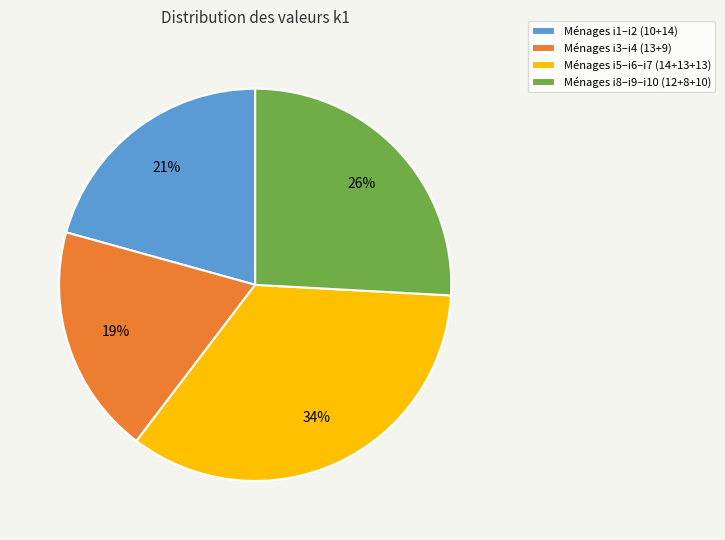

True or false: Ménages i8–i9–i10 (12+8+10) accounts for 16% of the total.

False